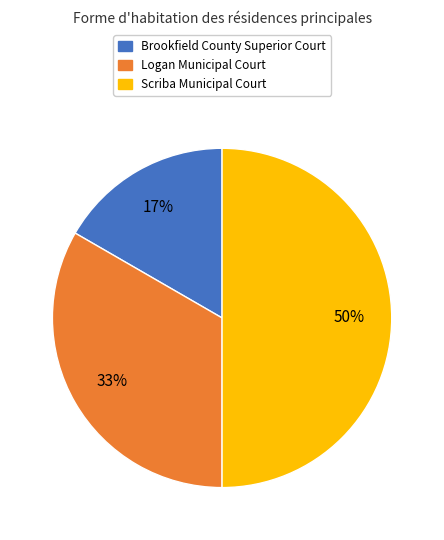

Between Brookfield County Superior Court and Logan Municipal Court, which is larger?

Logan Municipal Court